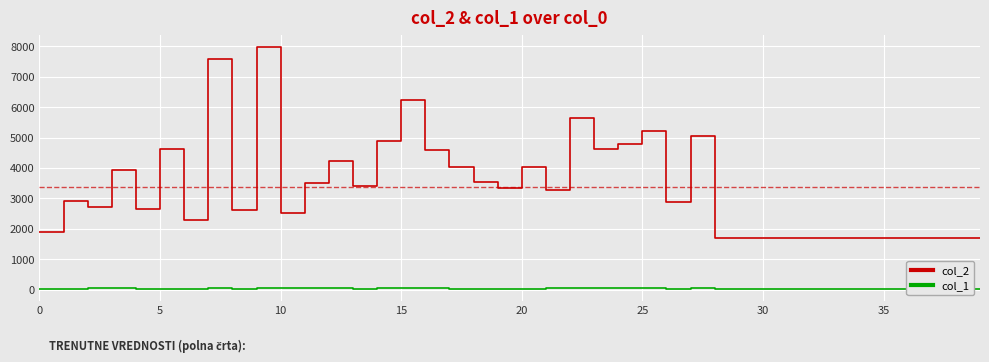

What are all the series names shown in the legend?

col_2, col_1